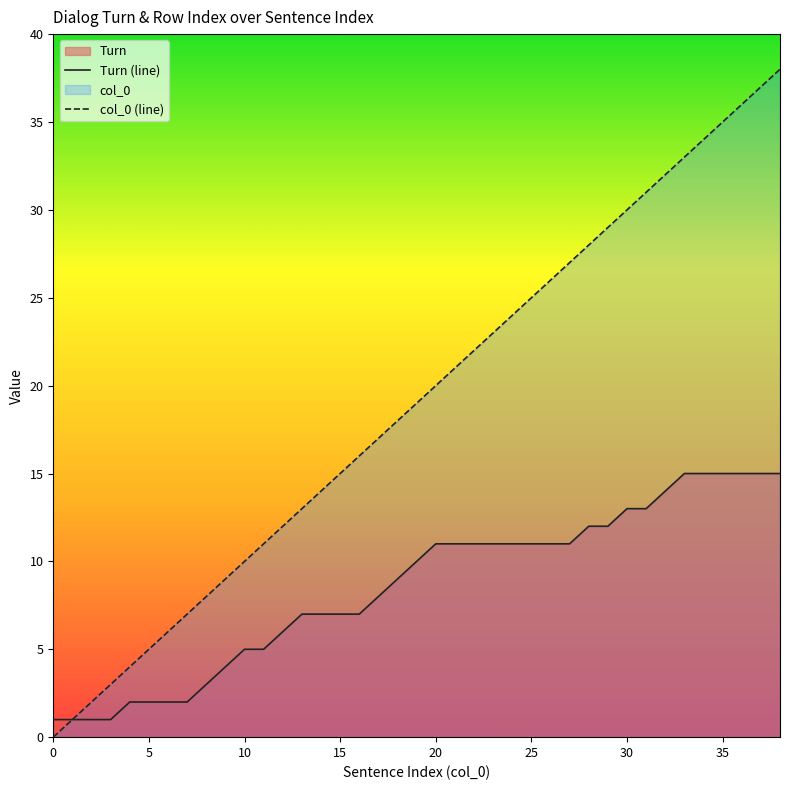

At which label does col_0 (line) first exceed 19?

20